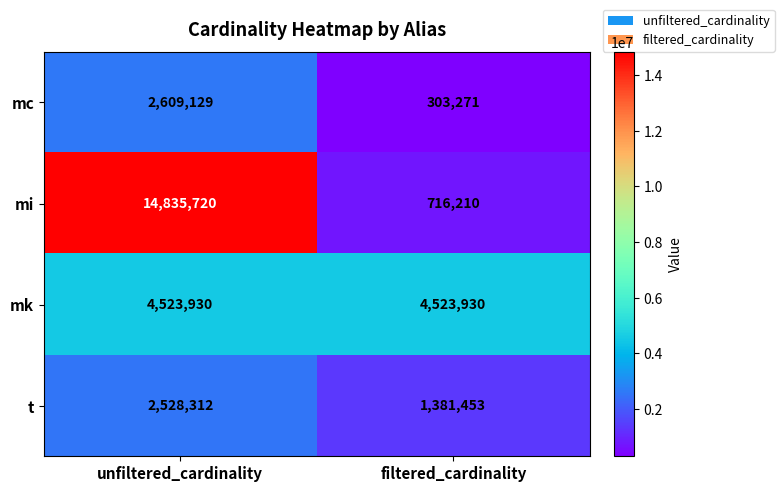

Is it true that mc equals 149764 at filtered_cardinality?

False